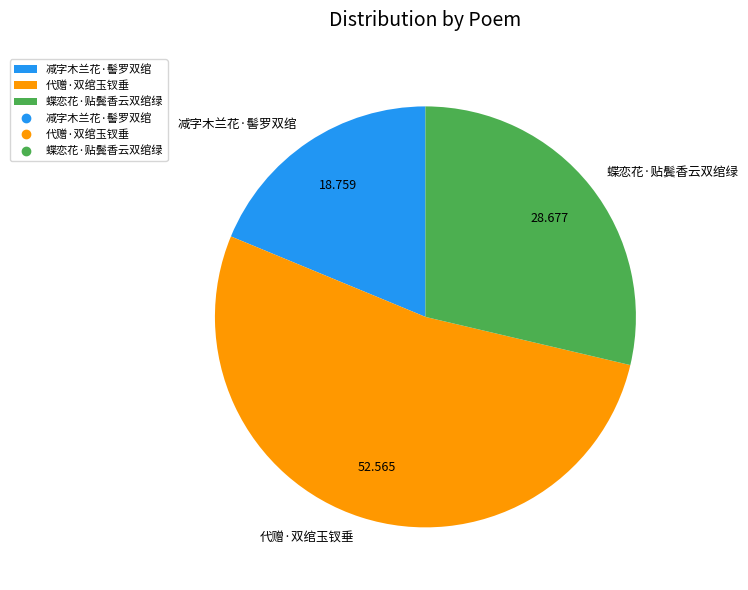

Is it true that 代赠·双绾玉钗垂 is 38% of the pie?

False